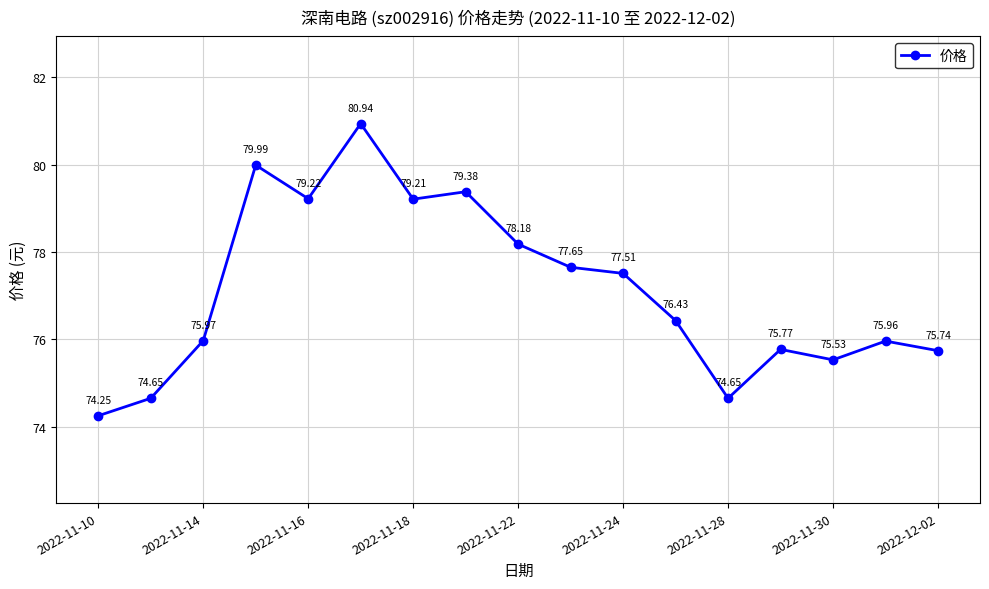

What is the difference between the maximum and minimum values?

6.7